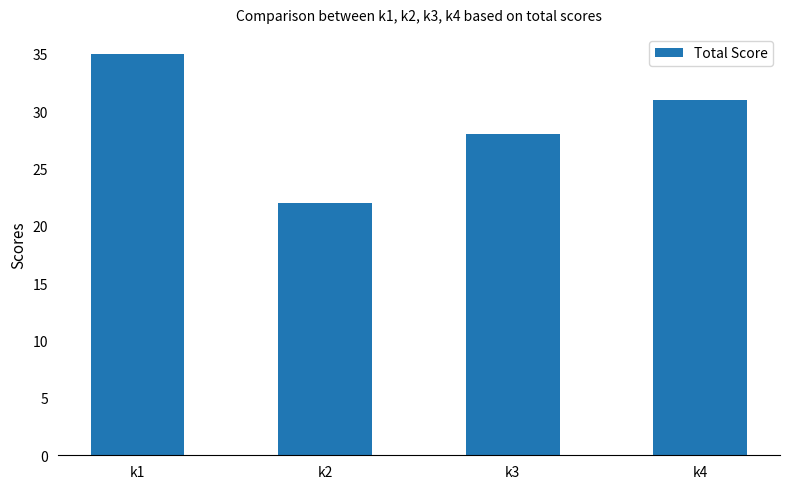

Does the chart contain any negative values?

No